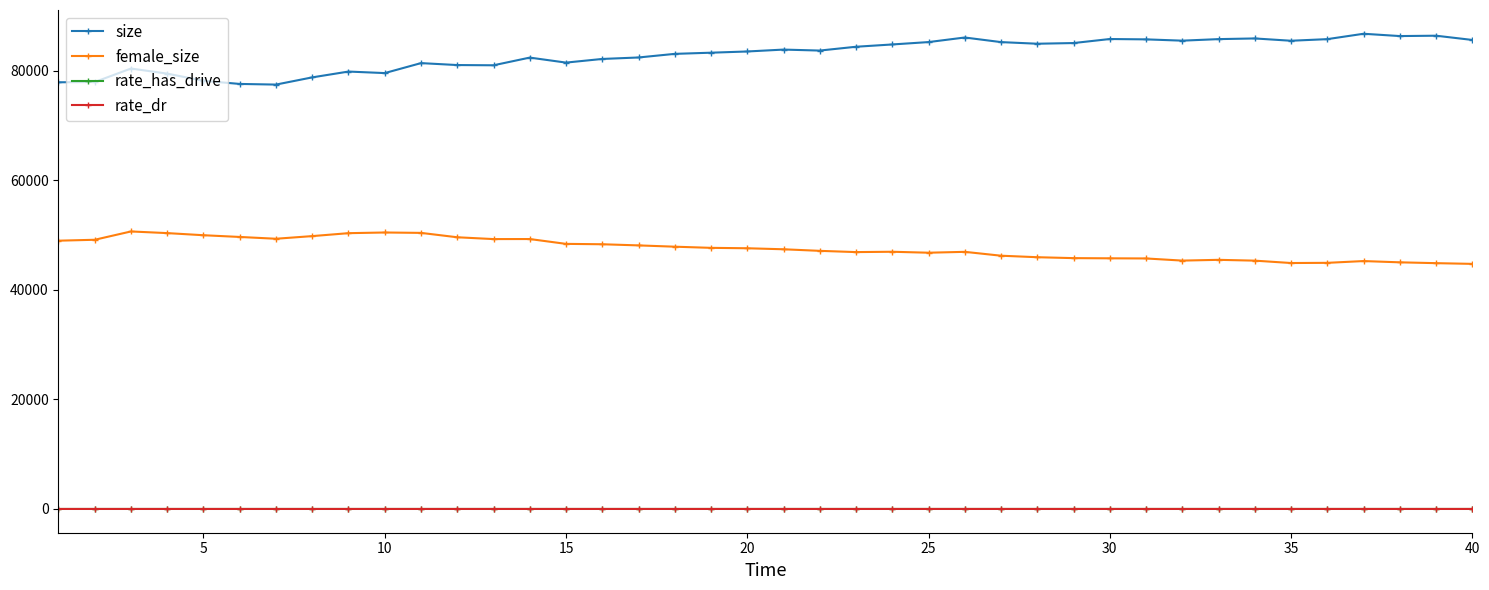

What are all the series names shown in the legend?

size, female_size, rate_has_drive, rate_dr